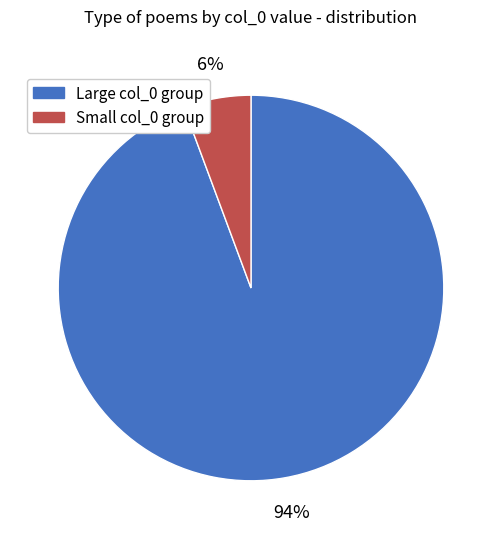

Count the number of slices in the pie.

2